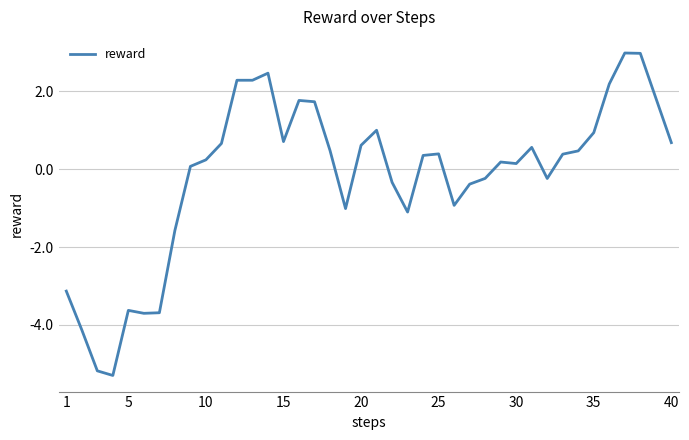

What is the smallest value displayed?

-5.3